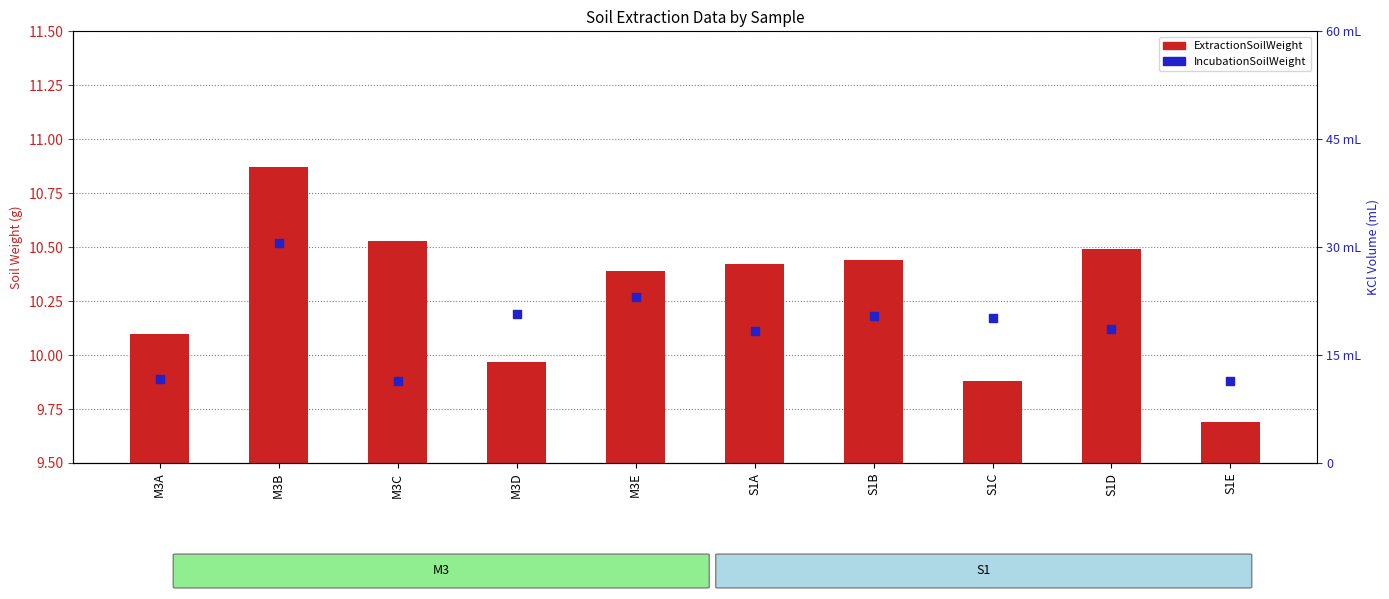

Is the value of IncubationSoilWeight at M3A greater than the value of ExtractionSoilWeight at S1D?

No